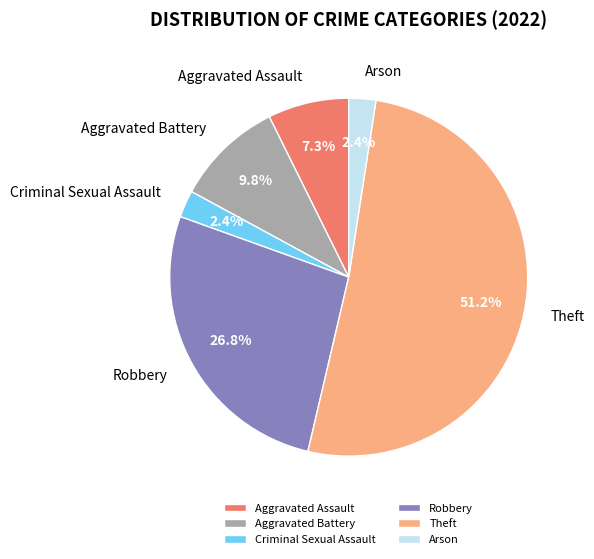

What is the ratio of the value at Arson to the value at Criminal Sexual Assault?

1.0